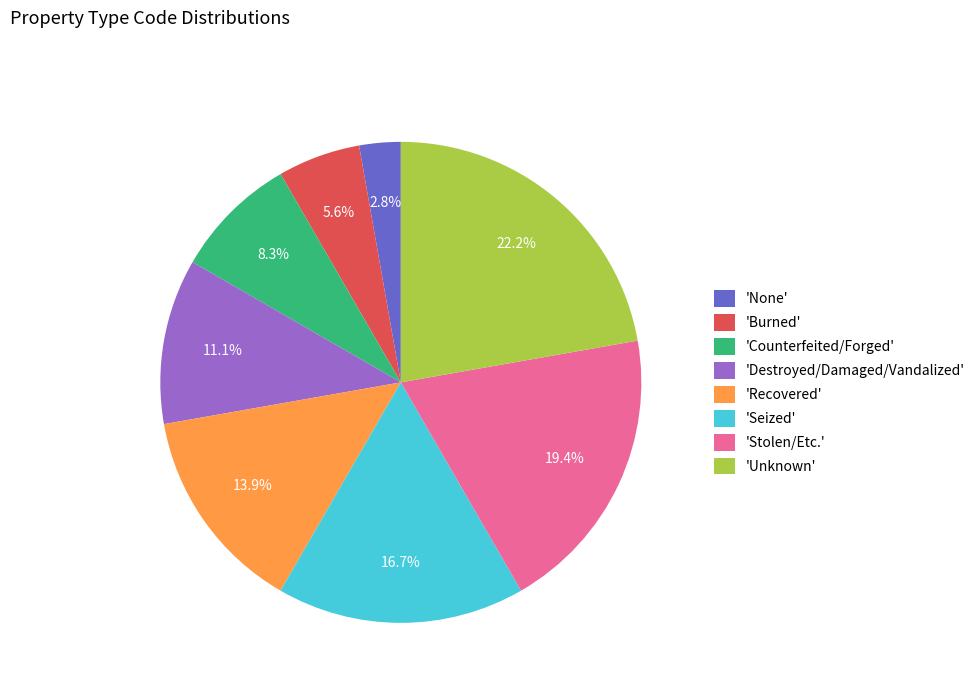

To the nearest percent, what is the difference between the largest and smallest slice percentages?

19%